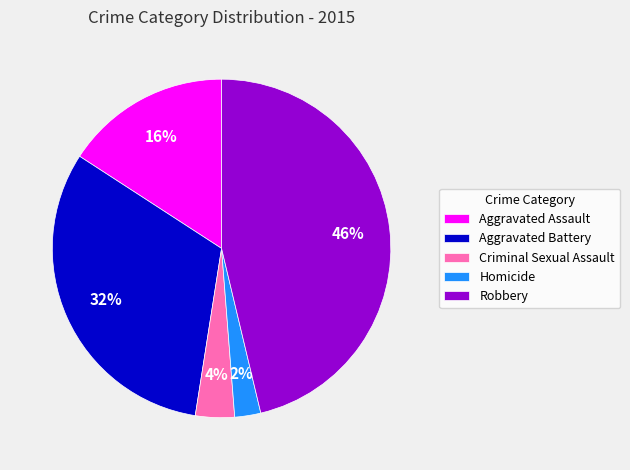

Count the number of slices in the pie.

5